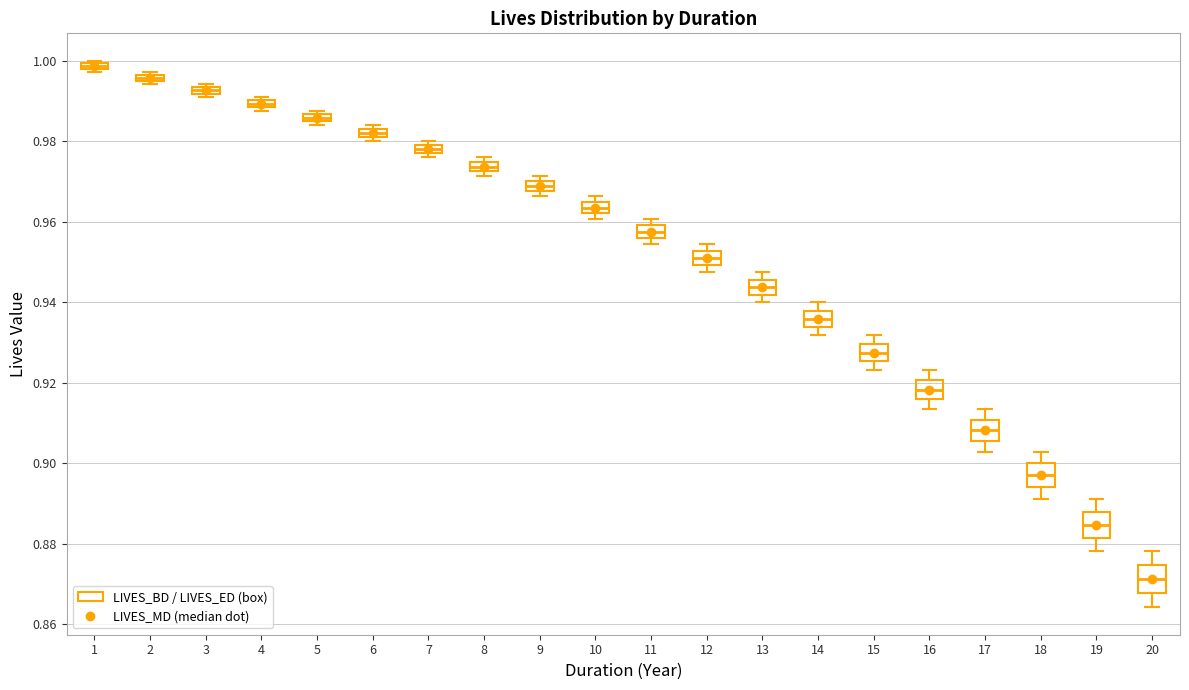

Where is the lower edge of the box at x = 7 on the y-axis? The values are not printed on the chart, so give them approximately, as read against the axis.

0.978